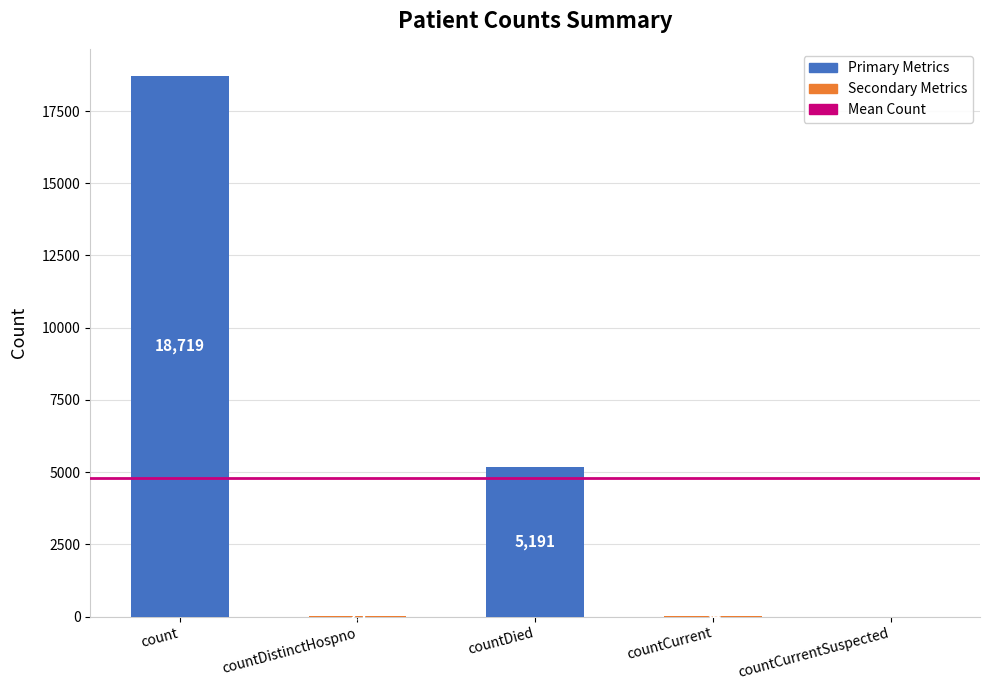

What is the sum of the values at countCurrent and countDied?

5225